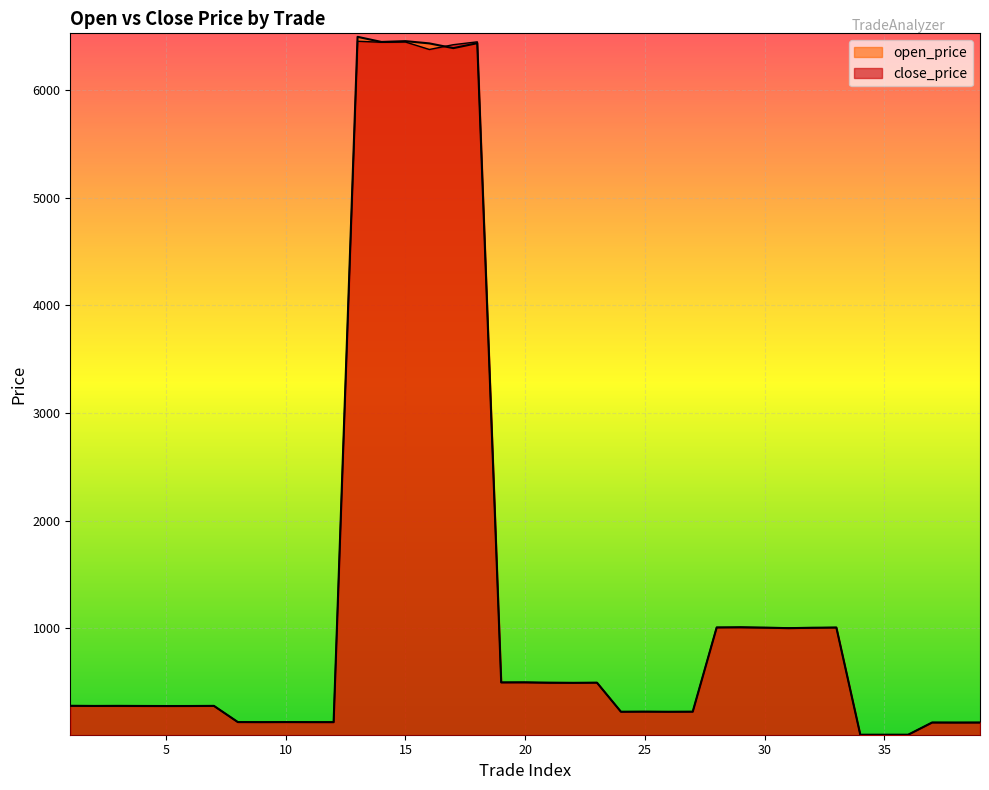

How many lines are shown in the chart?

2